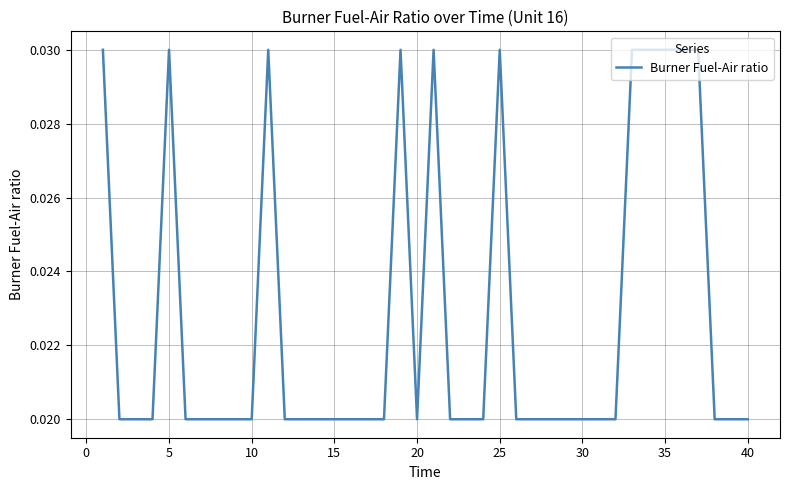

How many interior local valleys (lower than both neighbors) does the data have?

1